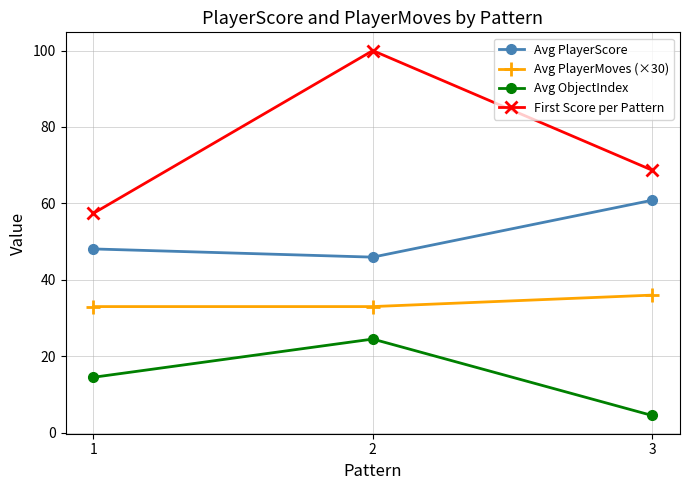

What is the maximum value shown in the chart?

100.0